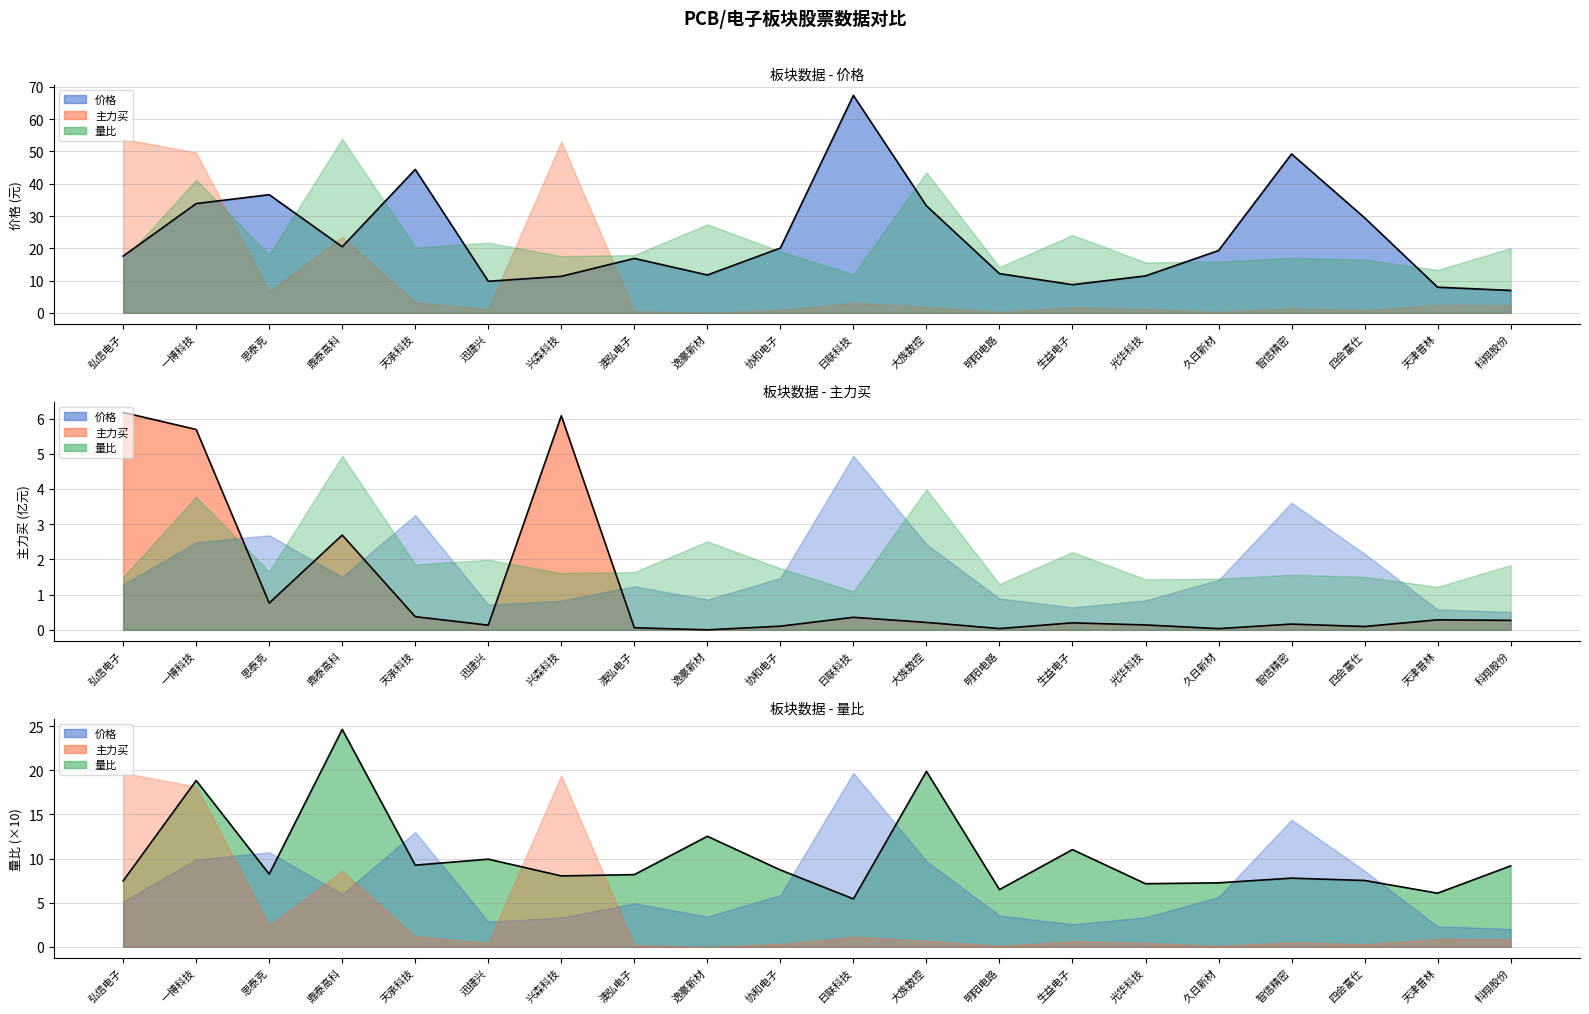

True or false: 主力买 and 价格 cross at least once.

False